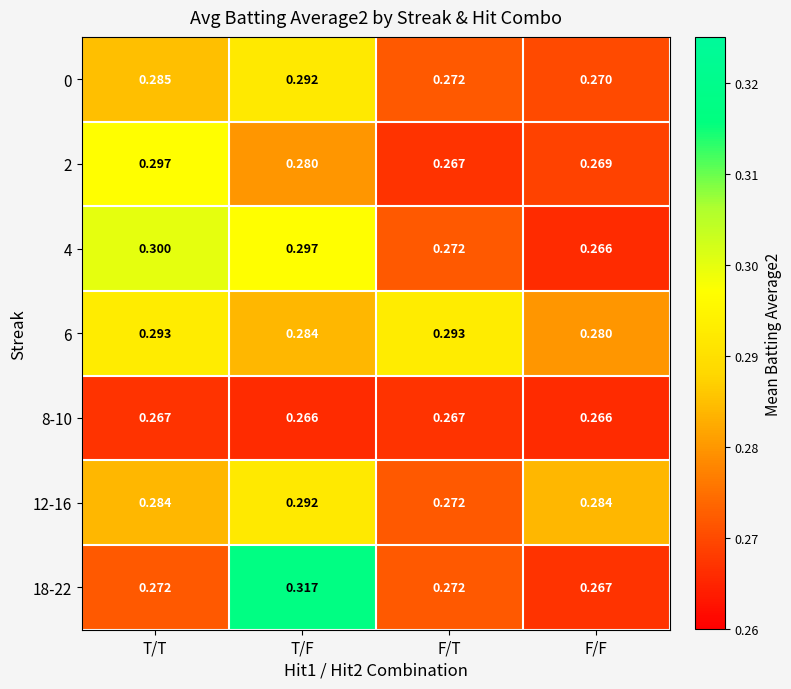

How many categories are shown in the chart?

4